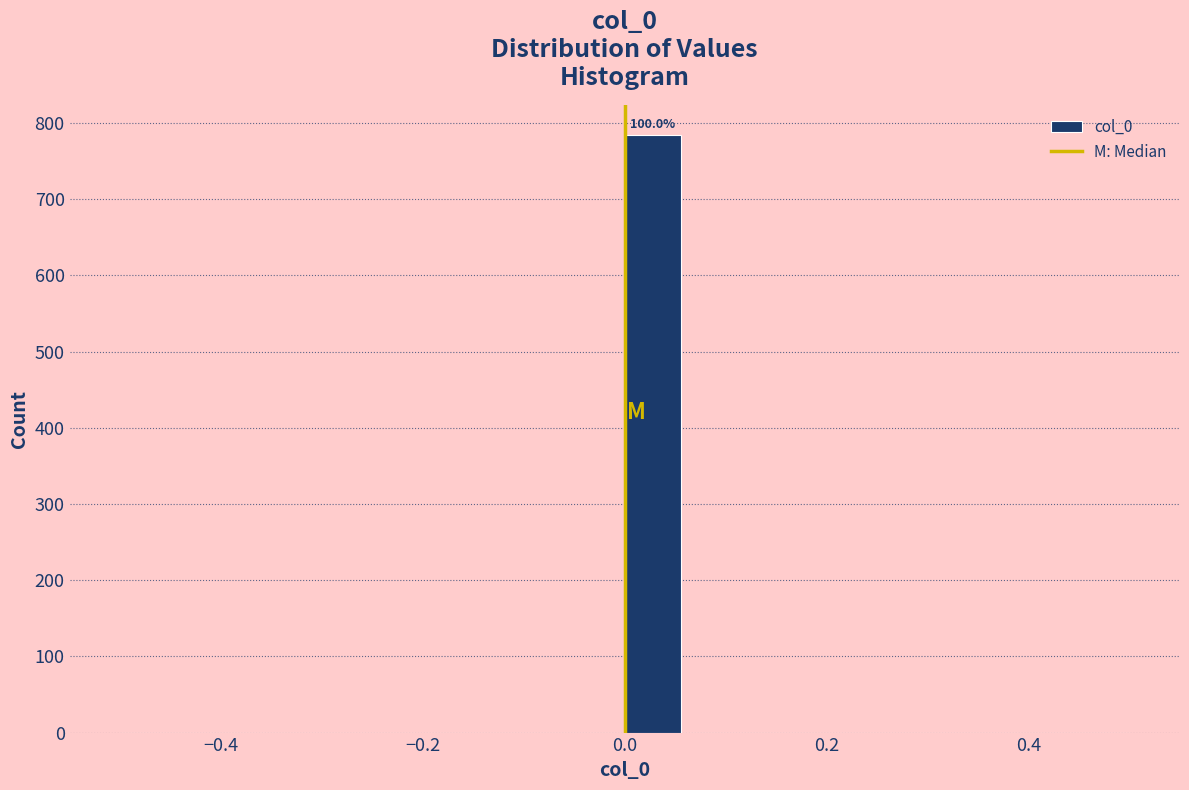

Read against the x-axis, roughly where is the centre of the tallest bar?

0.02